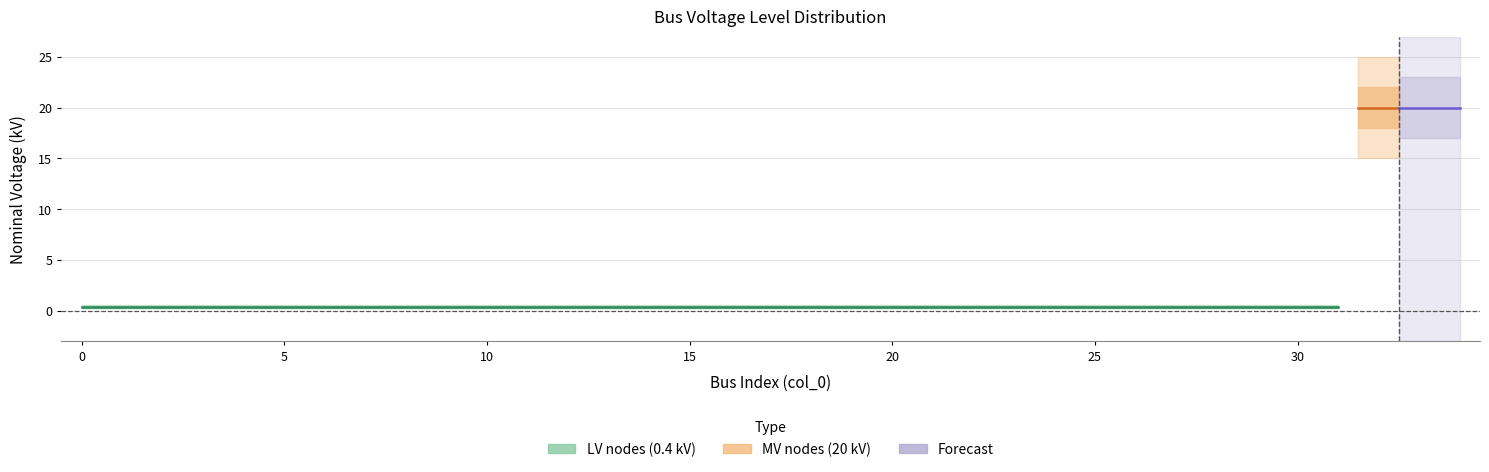

Does the chart display data point markers on the line(s)?

No